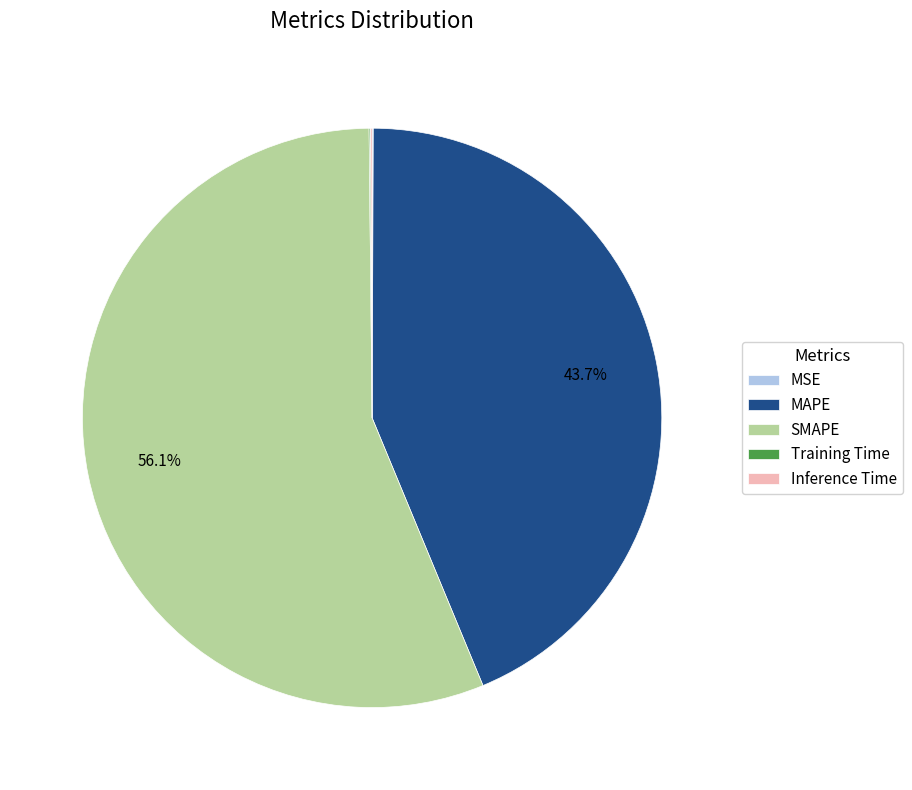

Is SMAPE the majority of the pie?

Yes